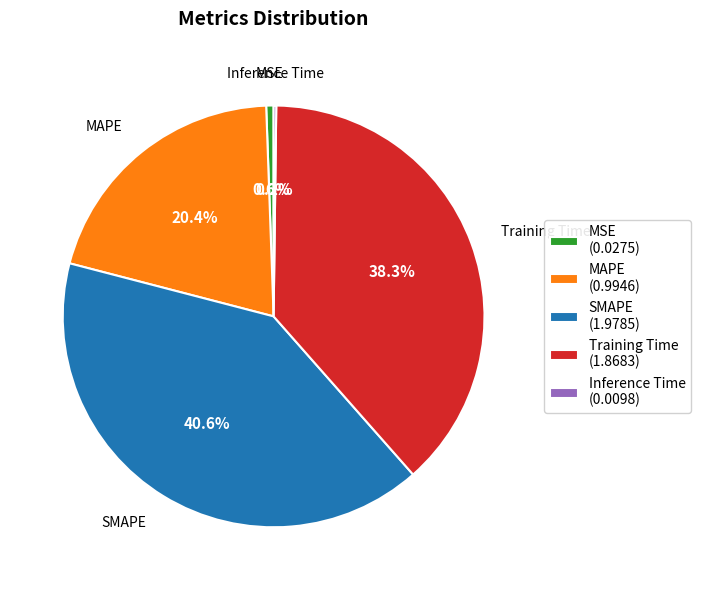

What percentage is NOT represented by MAPE?

79.6%